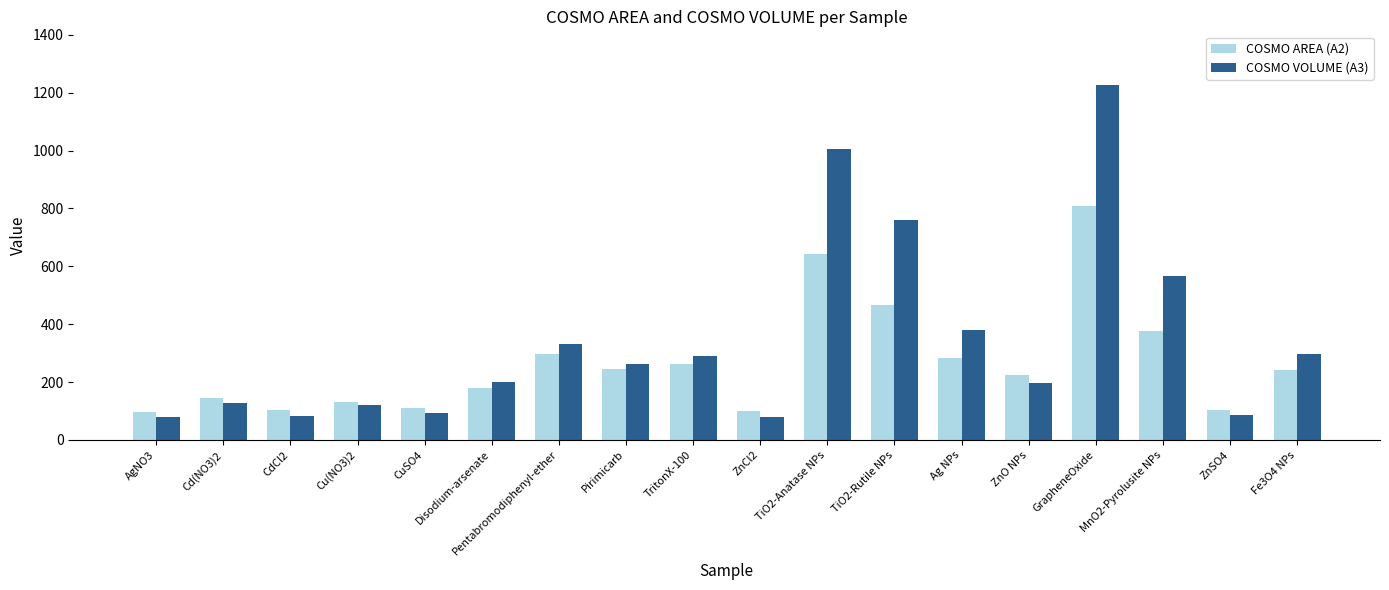

At CuSO4, list the series in order from largest to smallest.

COSMO AREA (A2), COSMO VOLUME (A3)